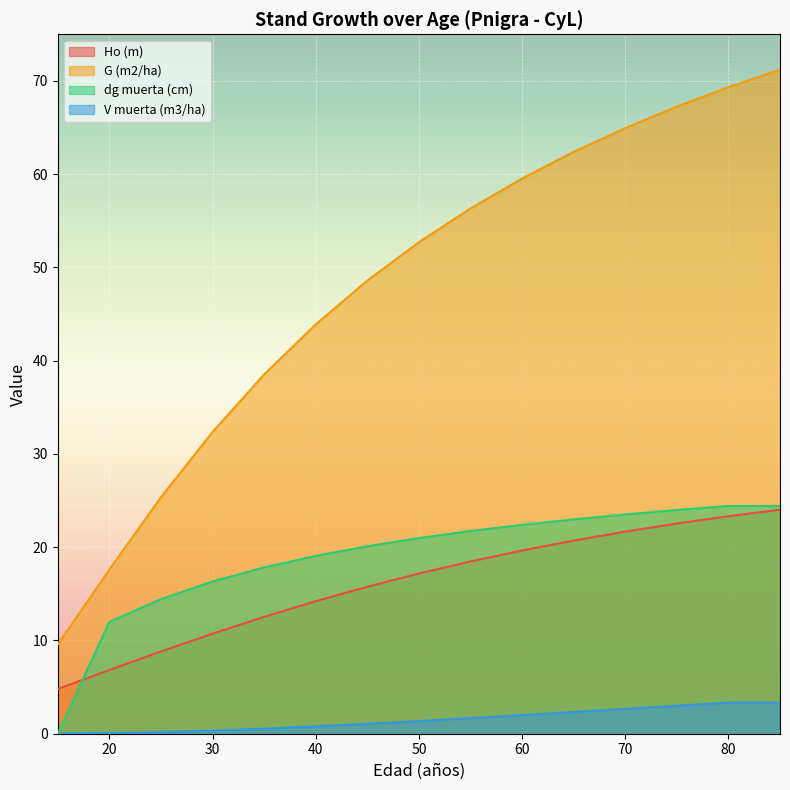

True or false: V muerta (m3/ha) and Ho (m) cross at least once.

False